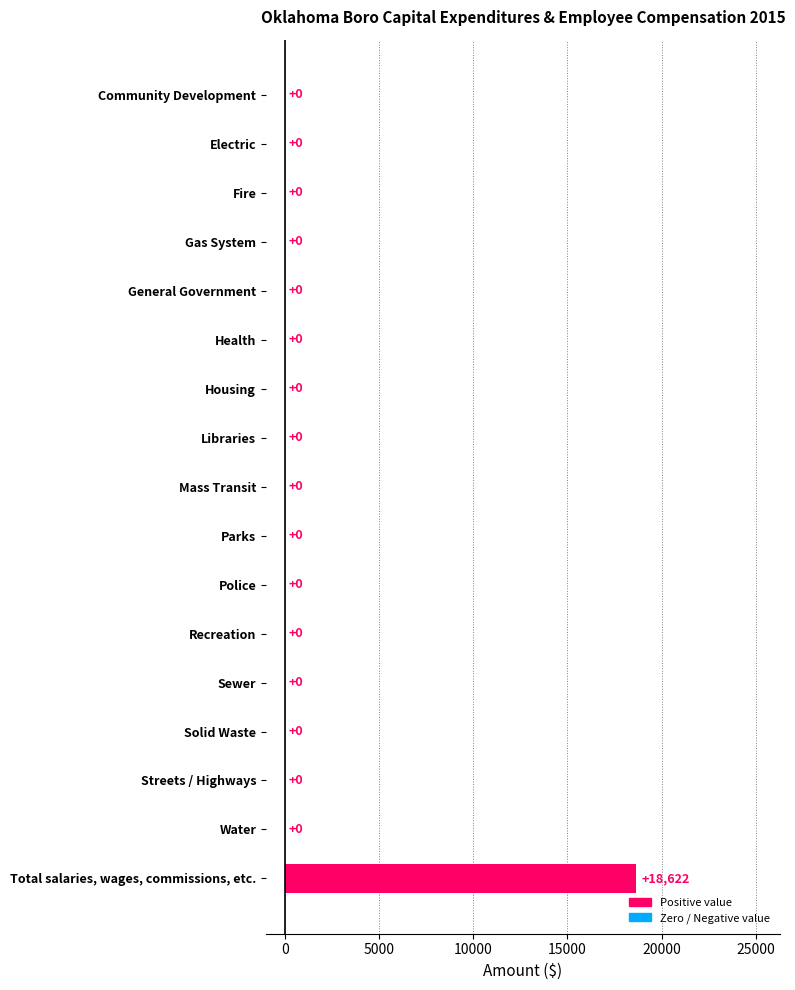

True or false: the data shows 9795 at Electric.

False